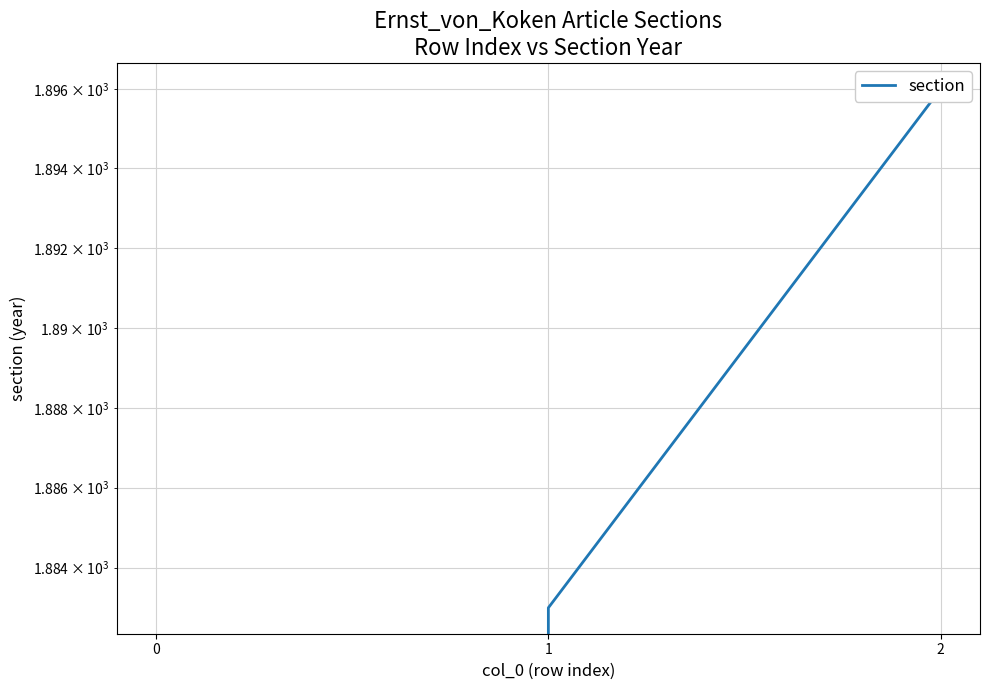

List the labels in order of value, largest first.

2, 1, 0